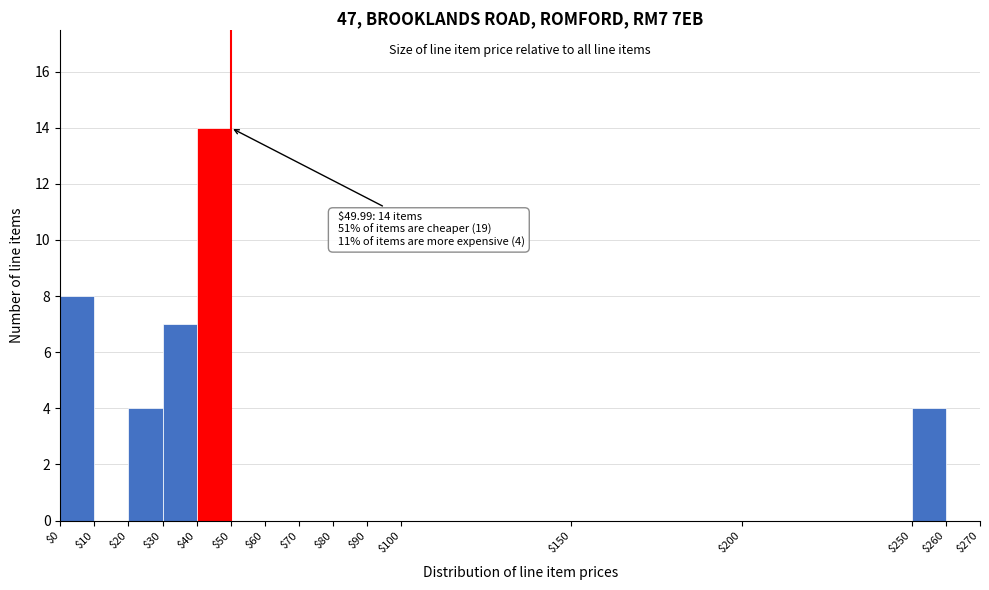

Over which range of the x-axis is the bar tallest?

$40 to $50